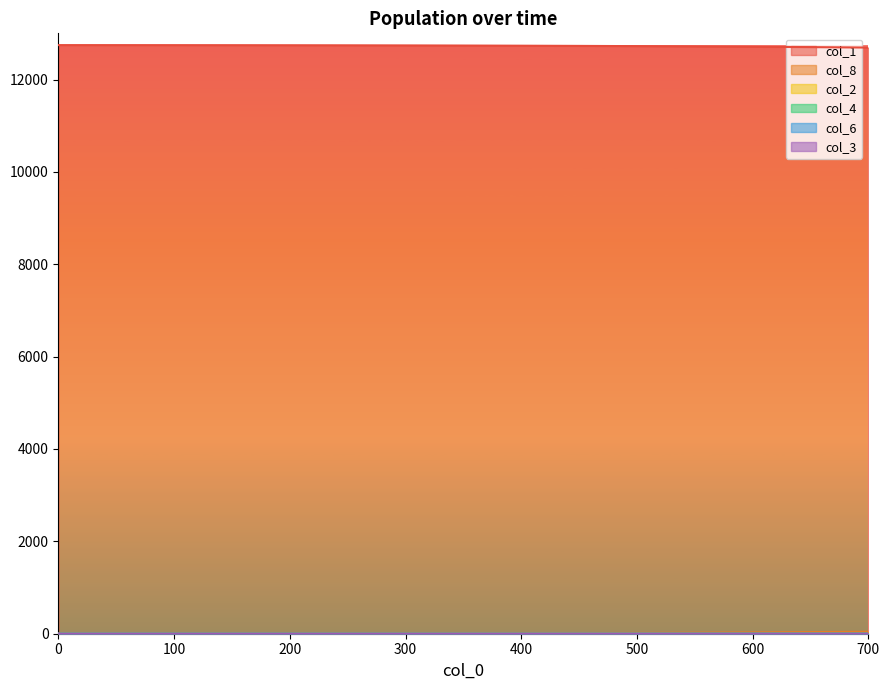

True or false: col_2 and col_8 cross at least once.

False